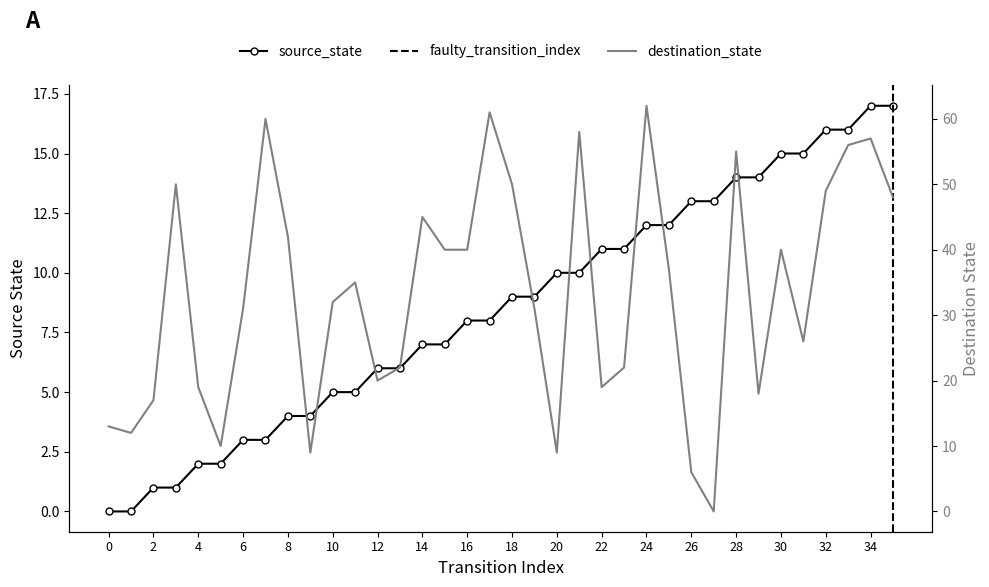

What is the difference between the maximum and minimum values in the destination_state series?

62